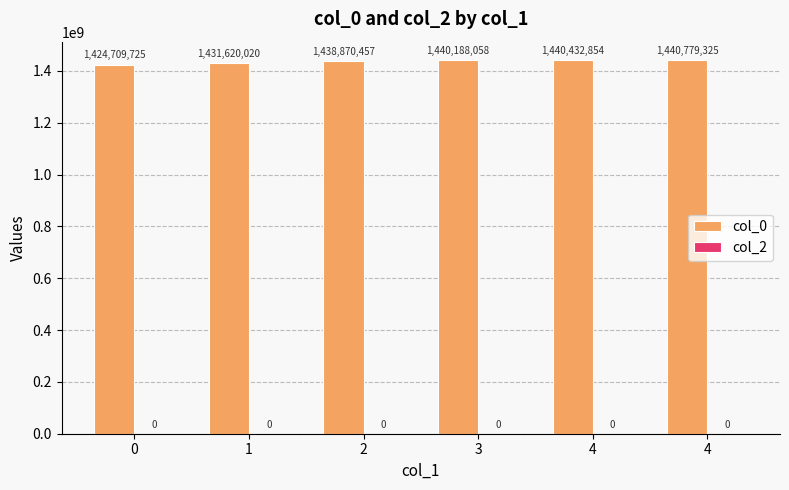

Are the bars horizontal?

No